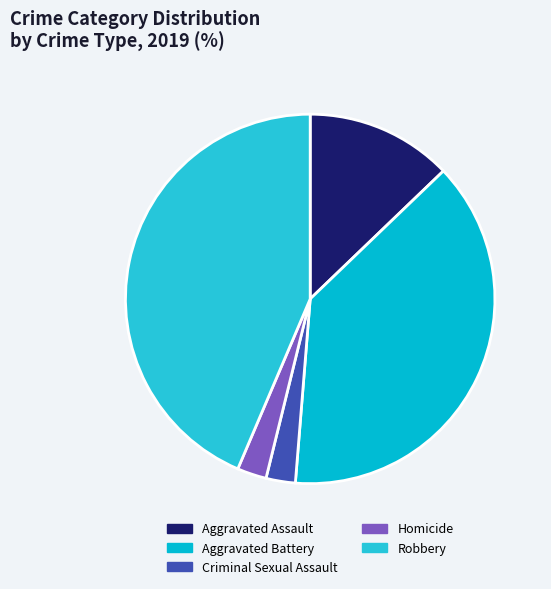

To the nearest percent, what portion does Homicide represent?

3%